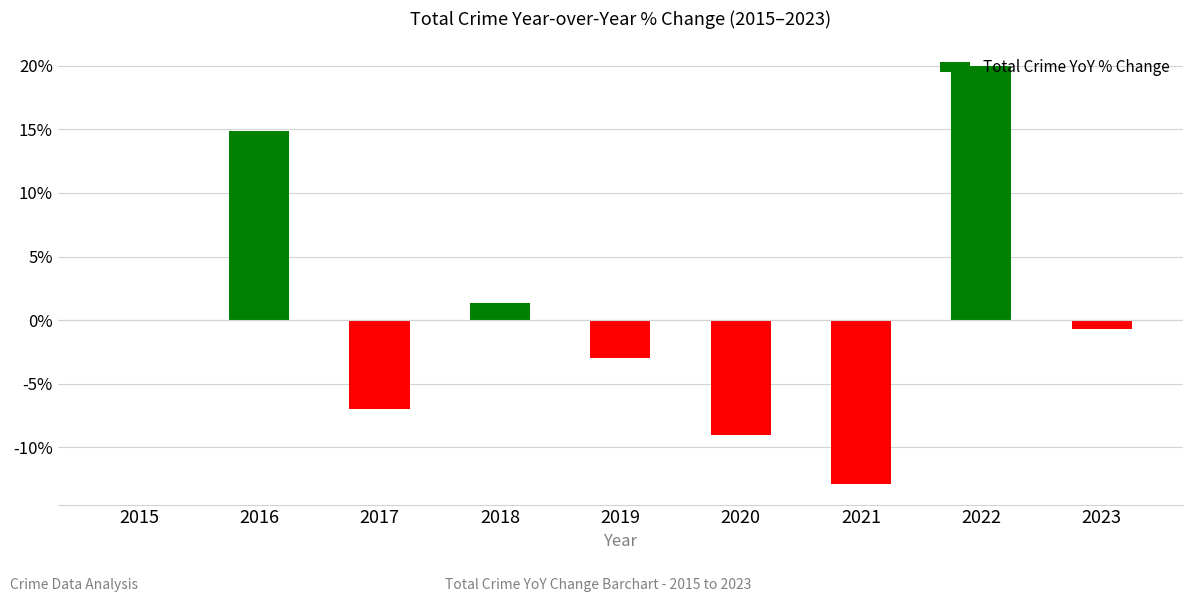

At which category does the chart reach its peak across all series?

2022